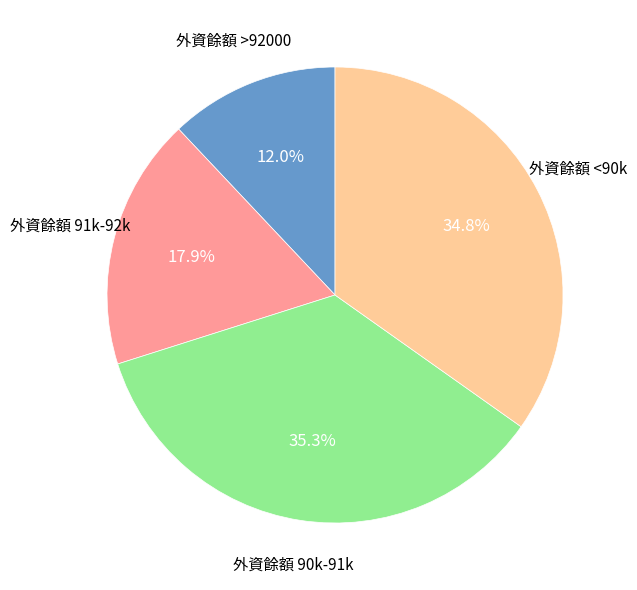

Does any single category account for the majority?

No